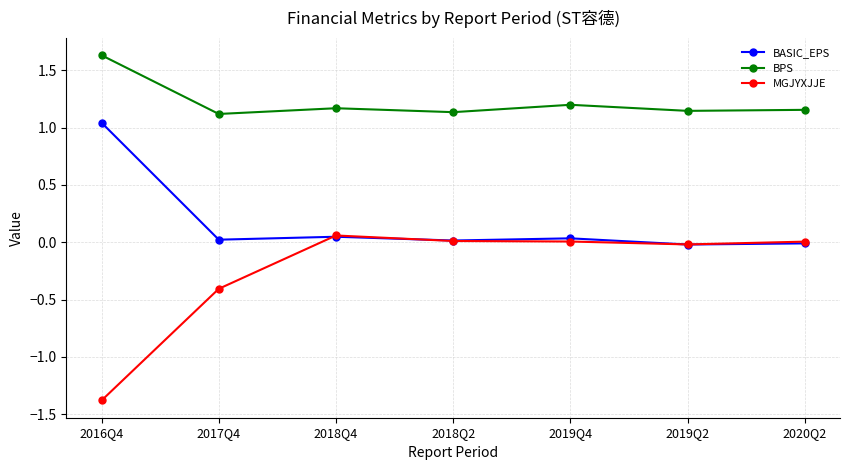

True or false: BPS has more than 0 interior local peaks.

True